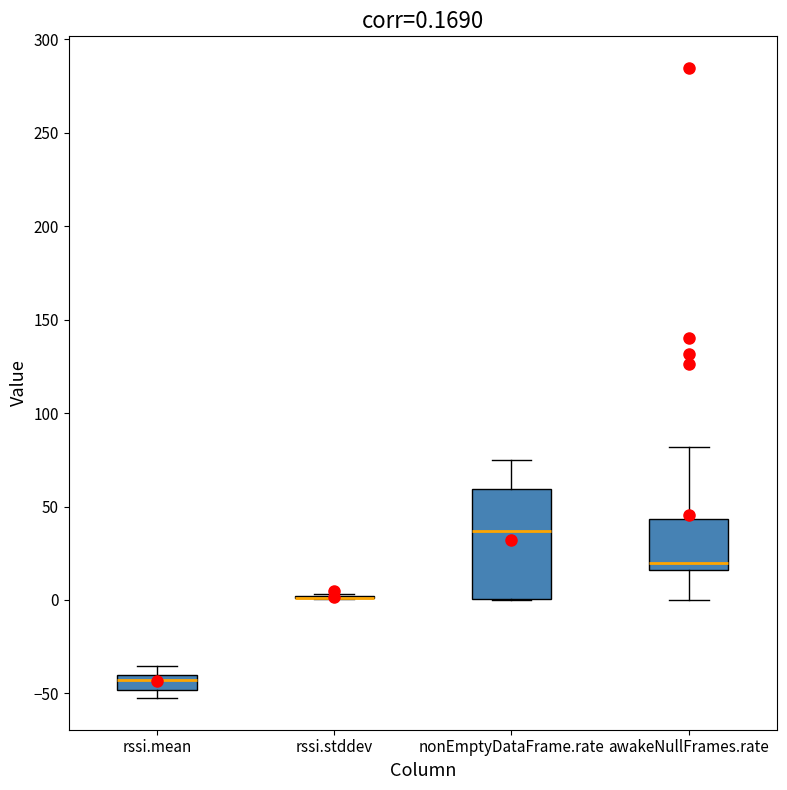

Comparing the boxes themselves (not the whiskers), which one is the tallest?

nonEmptyDataFrame.rate